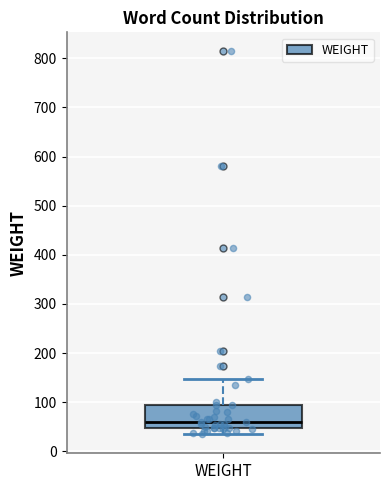

Where does the median line of the box for WEIGHT sit on the y-axis? The values are not printed on the chart, so give them approximately, as read against the axis.

60